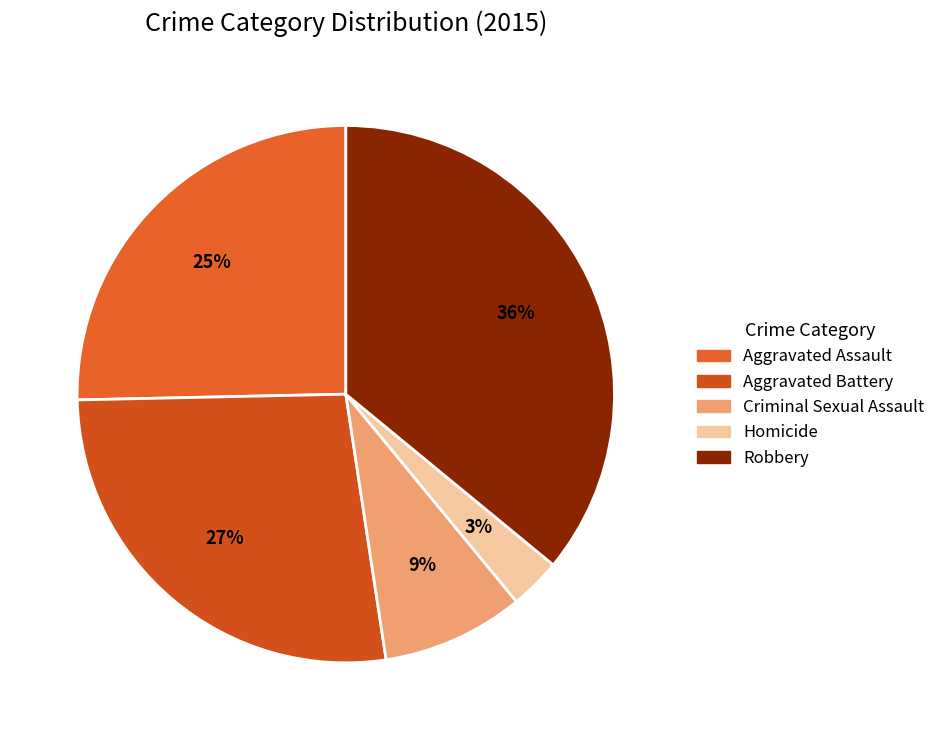

How many segments does this pie chart have?

5